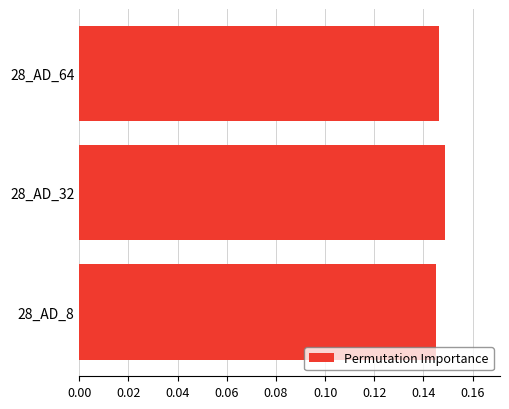

Rank the categories by value from lowest to highest.

28_AD_8, 28_AD_64, 28_AD_32